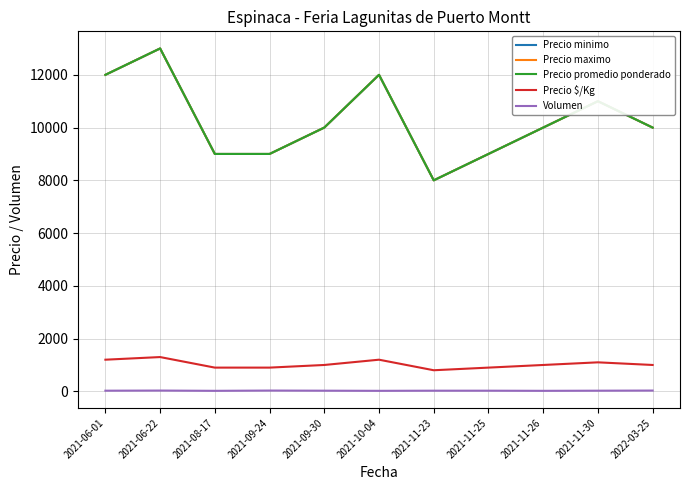

Does the chart have visible grid lines?

Yes